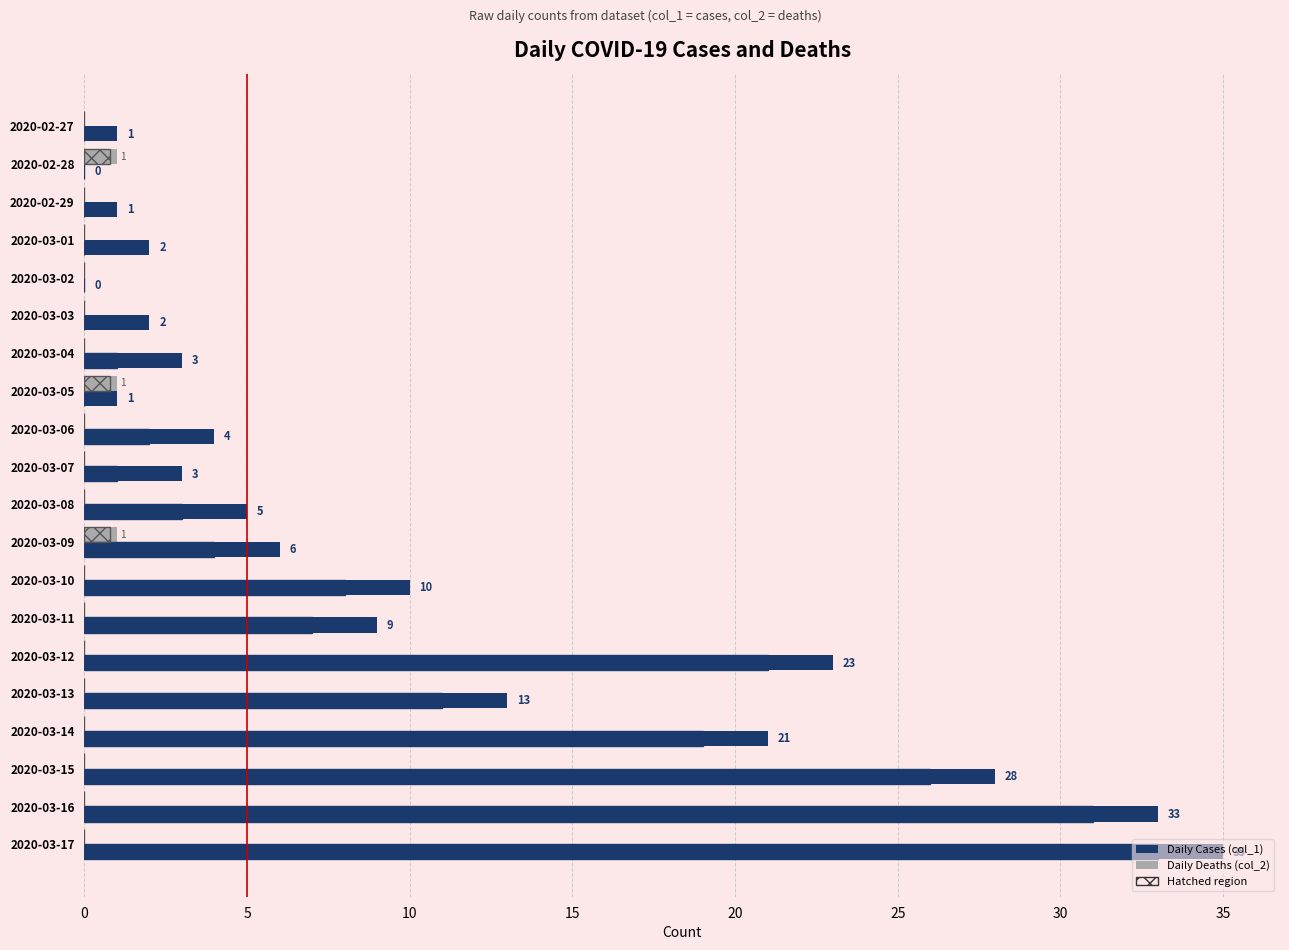

Is it true that Daily Deaths (col_2) equals 0 at 2020-03-02?

True